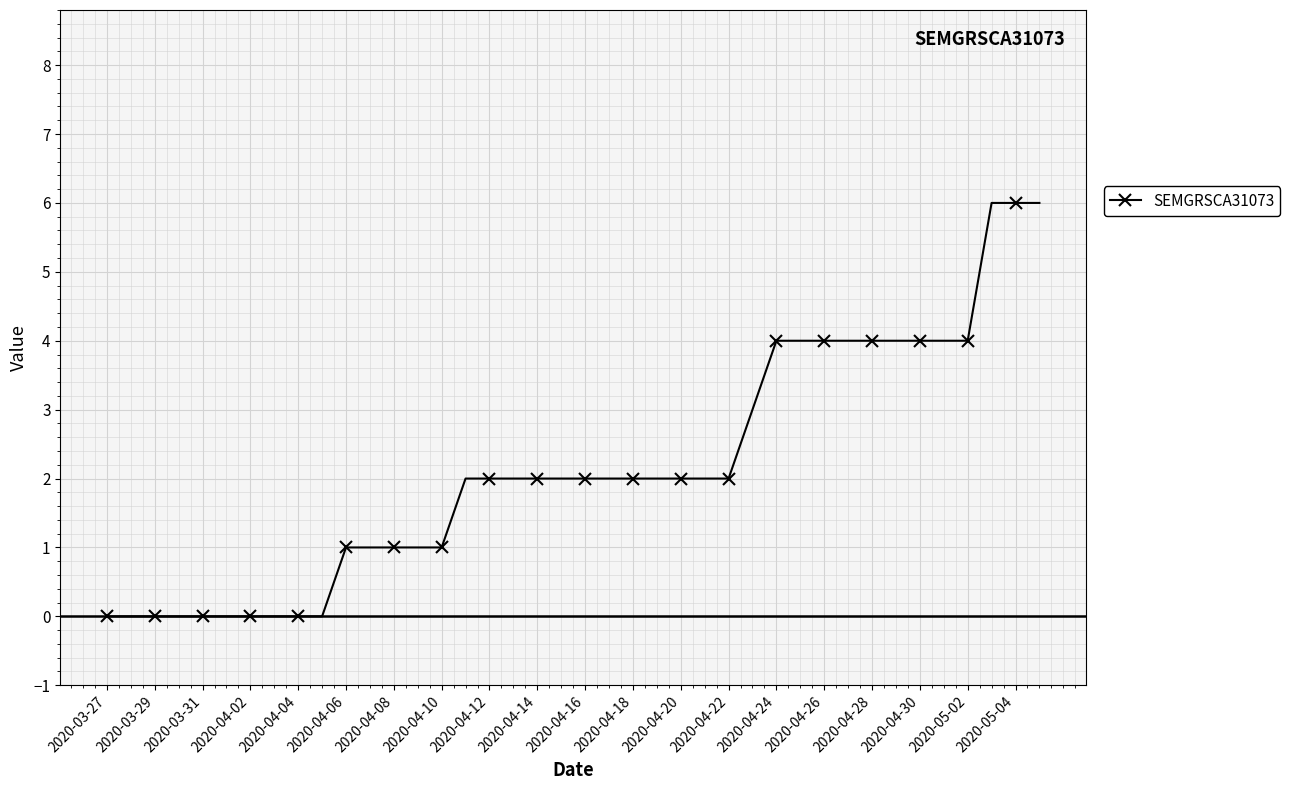

What is the maximum value shown in the chart?

6